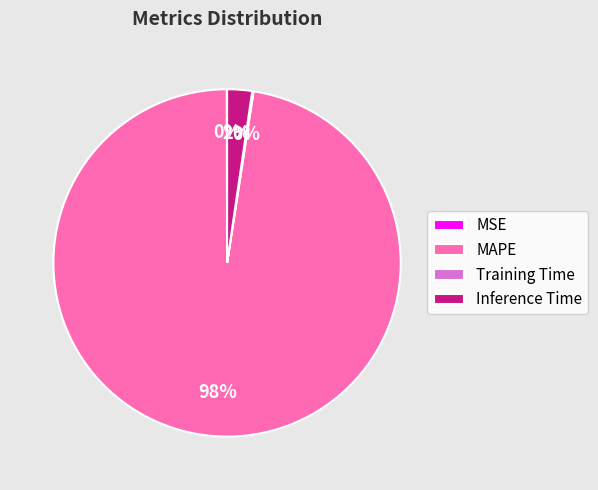

Which category has the biggest portion of the pie?

MAPE